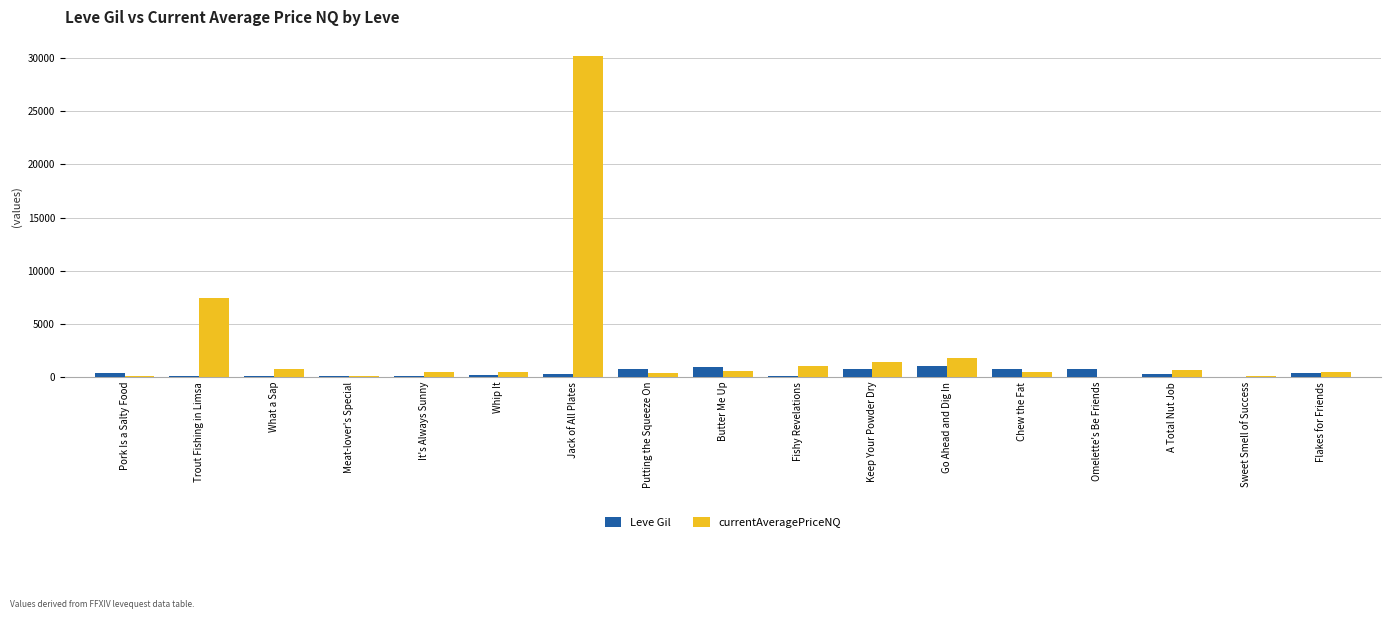

Which series has the largest total across all categories?

currentAveragePriceNQ